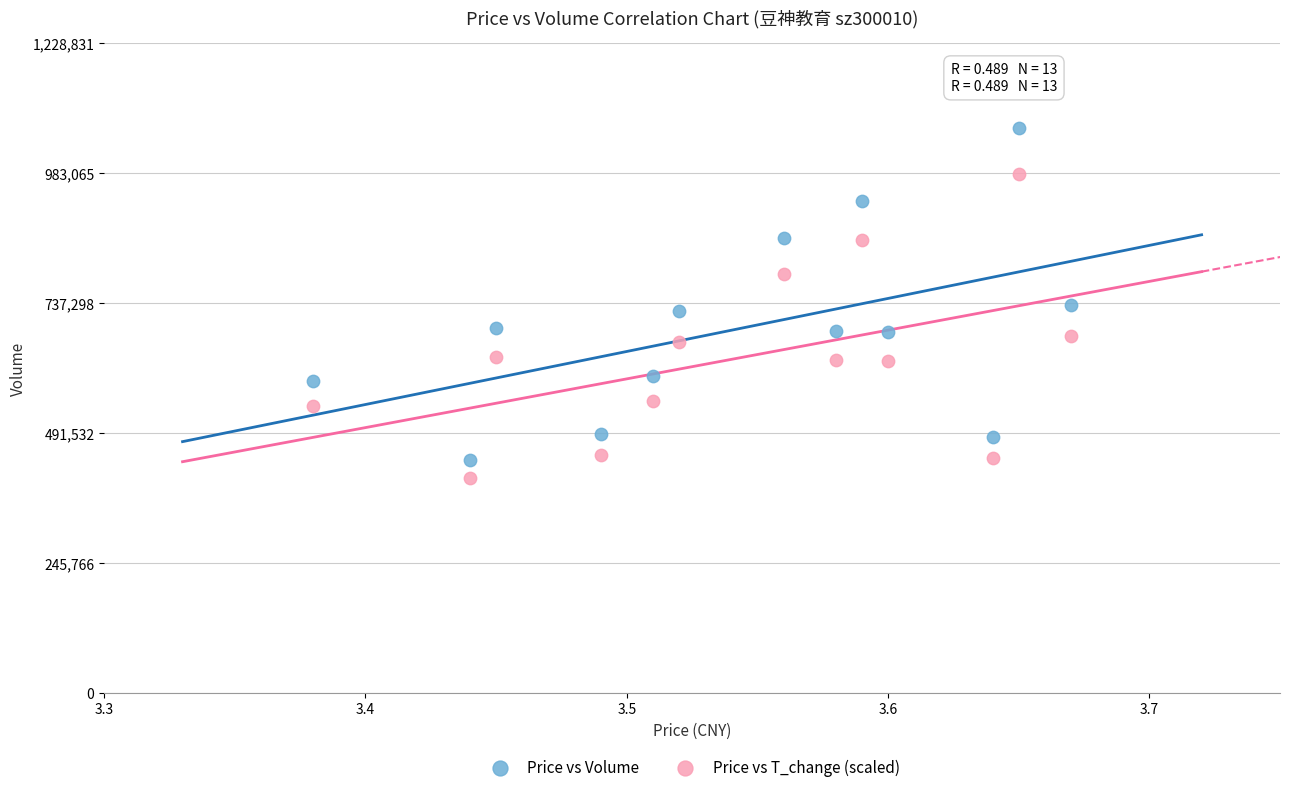

Which series reaches the minimum Y coordinate?

Price vs T_change (scaled)